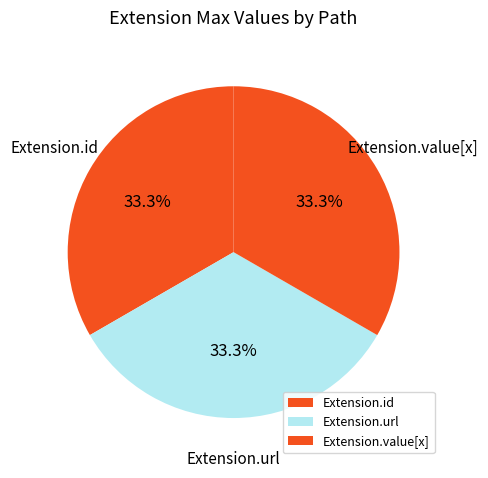

What percentage is NOT represented by Extension.id?

66.7%